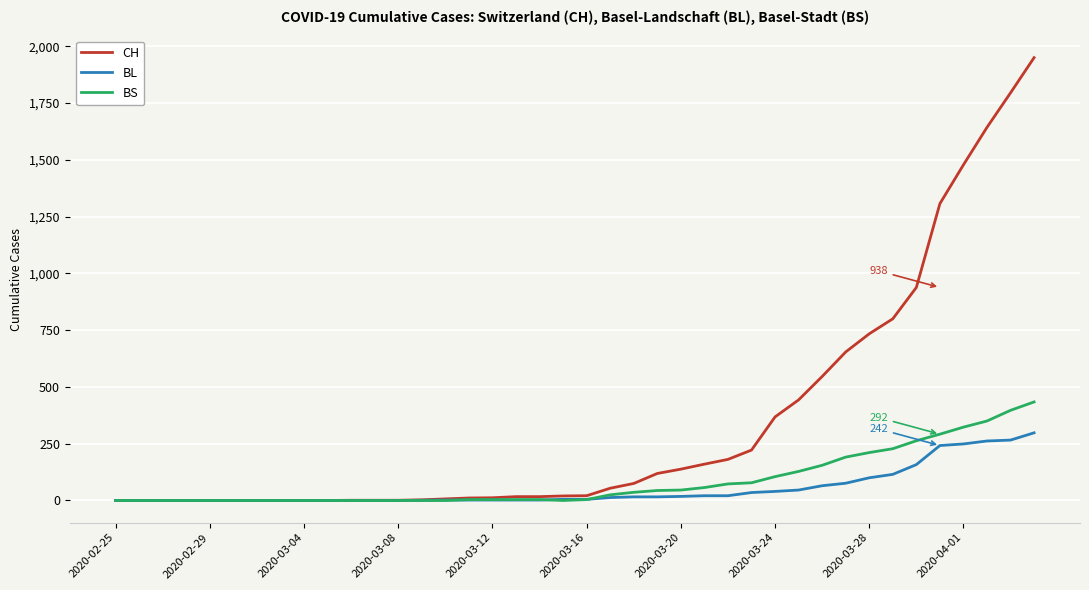

What is the highest value of the BL series?

298